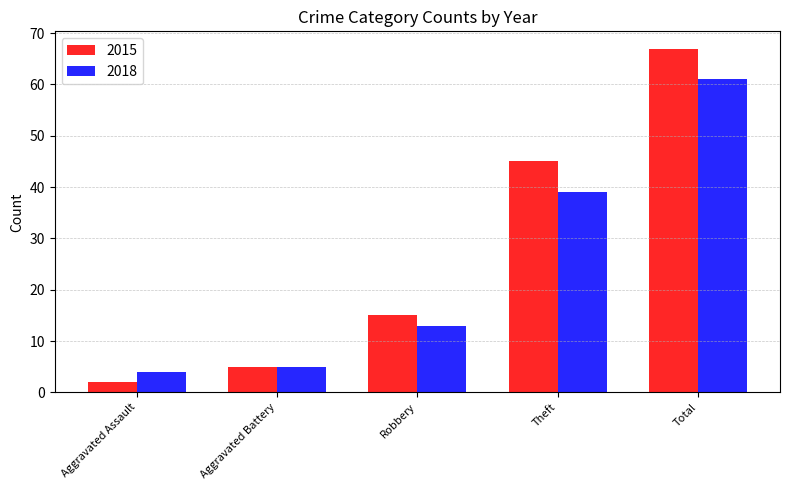

What is the average value of the 2015 series?

27